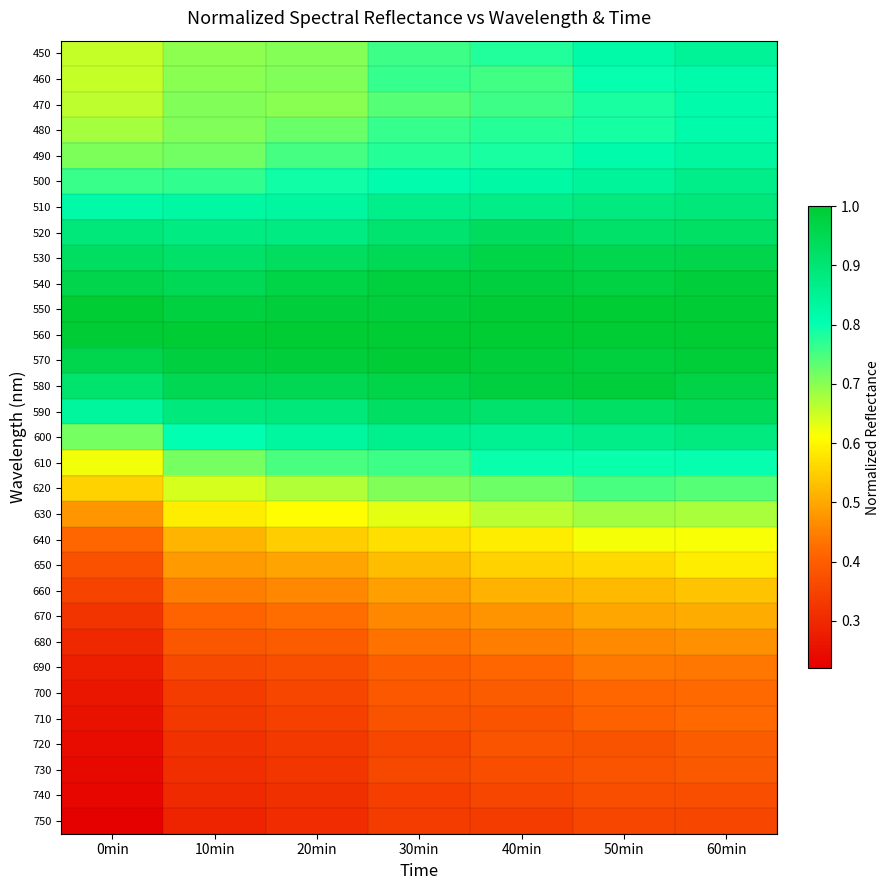

Reading left to right, what are all the values shown in this chart?

450: 0min=0.7	10min=0.7	20min=0.7	30min=0.8	40min=0.8	50min=0.8	60min=0.8
460: 0min=0.7	10min=0.7	20min=0.7	30min=0.8	40min=0.8	50min=0.8	60min=0.8
470: 0min=0.7	10min=0.7	20min=0.7	30min=0.7	40min=0.8	50min=0.8	60min=0.8
480: 0min=0.7	10min=0.7	20min=0.7	30min=0.8	40min=0.8	50min=0.8	60min=0.8
490: 0min=0.7	10min=0.7	20min=0.8	30min=0.8	40min=0.8	50min=0.8	60min=0.8
500: 0min=0.8	10min=0.8	20min=0.8	30min=0.8	40min=0.8	50min=0.8	60min=0.9
510: 0min=0.8	10min=0.8	20min=0.8	30min=0.9	40min=0.9	50min=0.9	60min=0.9
520: 0min=0.9	10min=0.9	20min=0.9	30min=0.9	40min=0.9	50min=0.9	60min=0.9
530: 0min=0.9	10min=0.9	20min=0.9	30min=0.9	40min=1.0	50min=1.0	60min=1.0
540: 0min=1.0	10min=0.9	20min=1.0	30min=1.0	40min=1.0	50min=1.0	60min=1.0
550: 0min=1.0	10min=1.0	20min=1.0	30min=1.0	40min=1.0	50min=1.0	60min=1.0
560: 0min=1.0	10min=1.0	20min=1.0	30min=1.0	40min=1.0	50min=1.0	60min=1.0
570: 0min=1.0	10min=1.0	20min=1.0	30min=1.0	40min=1.0	50min=1.0	60min=1.0
580: 0min=0.9	10min=1.0	20min=0.9	30min=1.0	40min=1.0	50min=1.0	60min=1.0
590: 0min=0.8	10min=0.9	20min=0.9	30min=0.9	40min=0.9	50min=0.9	60min=0.9
600: 0min=0.7	10min=0.8	20min=0.8	30min=0.9	40min=0.9	50min=0.9	60min=0.9
610: 0min=0.6	10min=0.7	20min=0.7	30min=0.8	40min=0.8	50min=0.8	60min=0.8
620: 0min=0.6	10min=0.6	20min=0.7	30min=0.7	40min=0.7	50min=0.7	60min=0.7
630: 0min=0.5	10min=0.6	20min=0.6	30min=0.6	40min=0.7	50min=0.7	60min=0.7
640: 0min=0.4	10min=0.5	20min=0.5	30min=0.6	40min=0.6	50min=0.6	60min=0.6
650: 0min=0.4	10min=0.5	20min=0.5	30min=0.5	40min=0.6	50min=0.6	60min=0.6
660: 0min=0.4	10min=0.4	20min=0.5	30min=0.5	40min=0.5	50min=0.5	60min=0.5
670: 0min=0.3	10min=0.4	20min=0.4	30min=0.5	40min=0.5	50min=0.5	60min=0.5
680: 0min=0.3	10min=0.4	20min=0.4	30min=0.4	40min=0.4	50min=0.5	60min=0.5
690: 0min=0.3	10min=0.4	20min=0.4	30min=0.4	40min=0.4	50min=0.4	60min=0.4
700: 0min=0.3	10min=0.3	20min=0.4	30min=0.4	40min=0.4	50min=0.4	60min=0.4
710: 0min=0.3	10min=0.3	20min=0.3	30min=0.4	40min=0.4	50min=0.4	60min=0.4
720: 0min=0.2	10min=0.3	20min=0.3	30min=0.4	40min=0.4	50min=0.4	60min=0.4
730: 0min=0.2	10min=0.3	20min=0.3	30min=0.4	40min=0.4	50min=0.4	60min=0.4
740: 0min=0.2	10min=0.3	20min=0.3	30min=0.3	40min=0.4	50min=0.4	60min=0.4
750: 0min=0.2	10min=0.3	20min=0.3	30min=0.3	40min=0.3	50min=0.4	60min=0.4